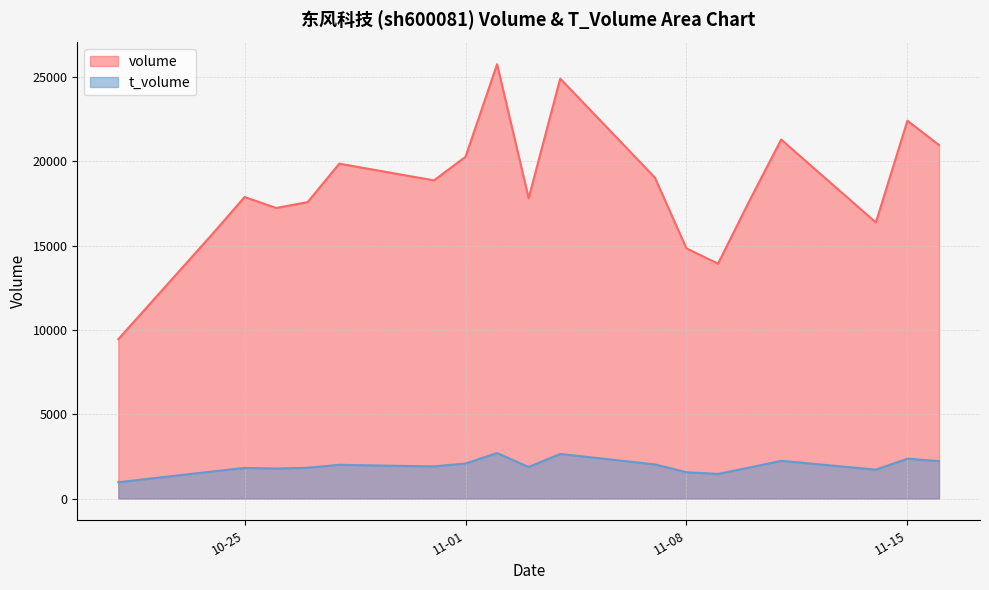

What is the maximum value shown in the chart?

25756